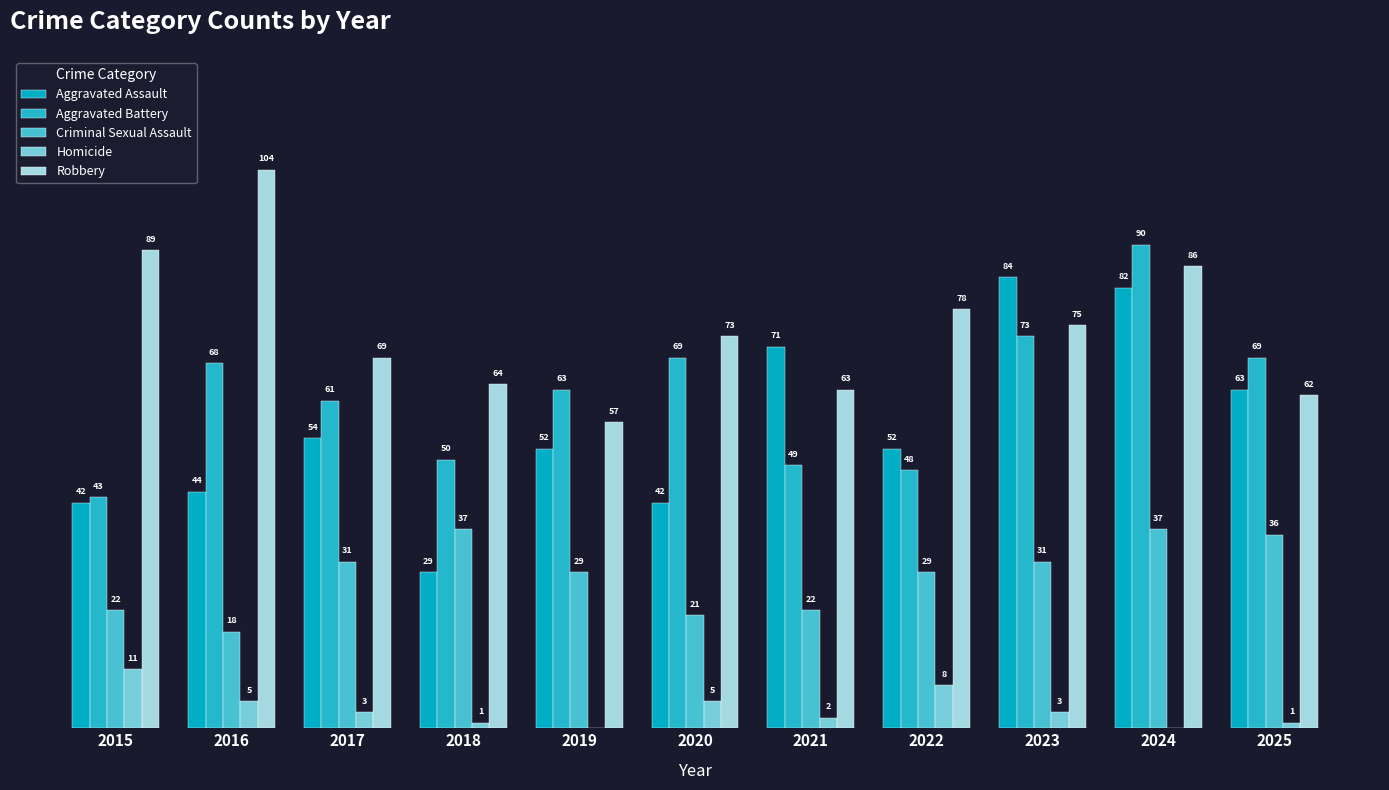

Which has a higher value, 2015 or 2021?

2021